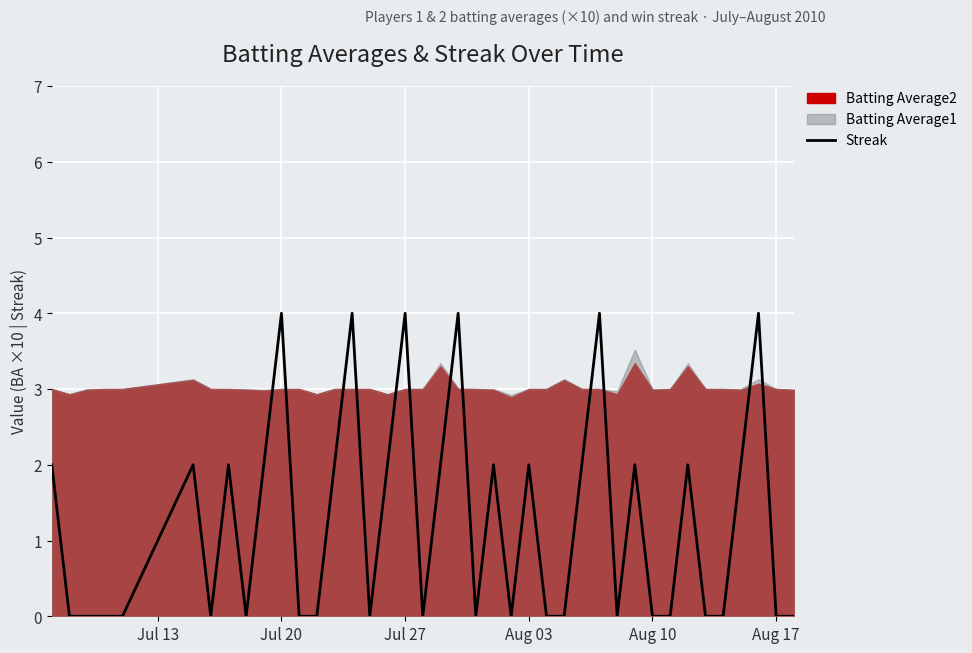

How many positive values are there?

19